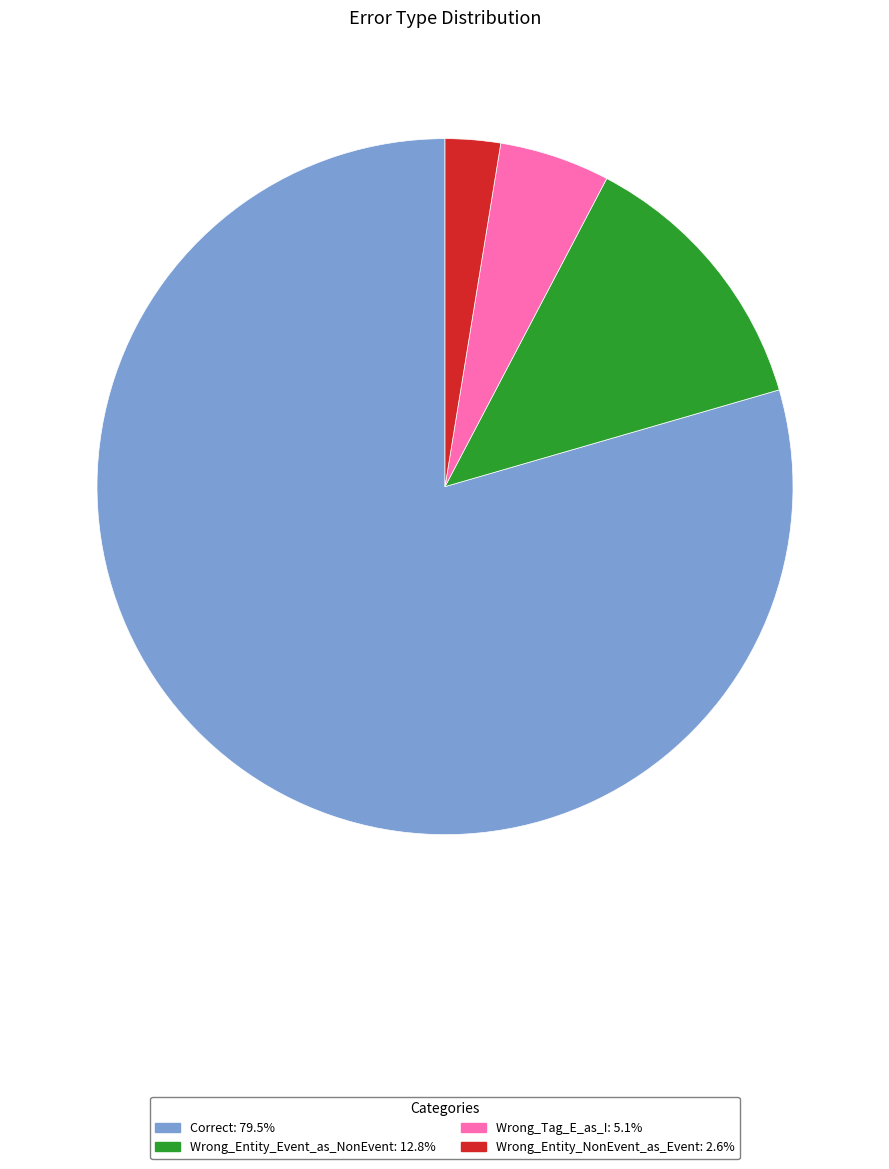

True or false: Wrong_Entity_NonEvent_as_Event accounts for 15% of the total.

False